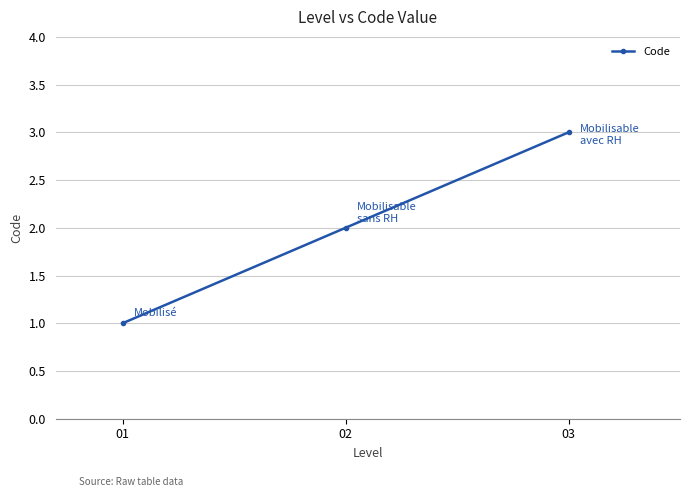

Reading right to left, what are all the values shown in this chart?

3	2	1